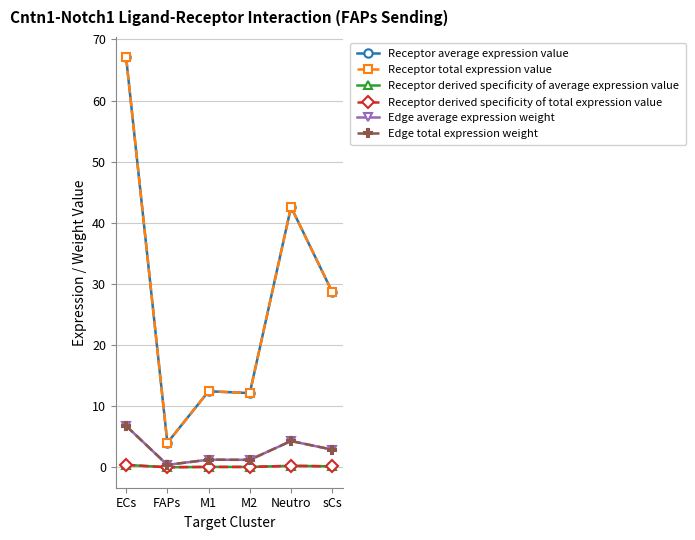

What is the total value across all series at FAPs?

8.9